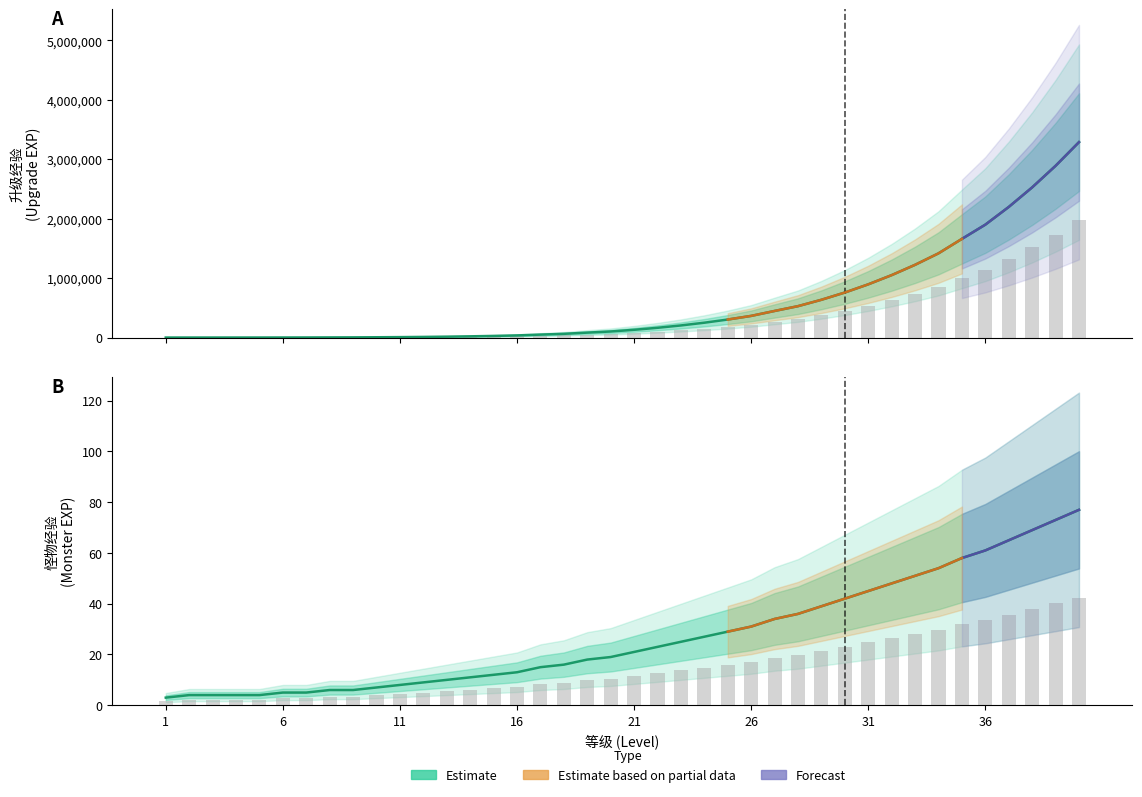

What is the lowest value of the 基础怪物单位 series?

1.7